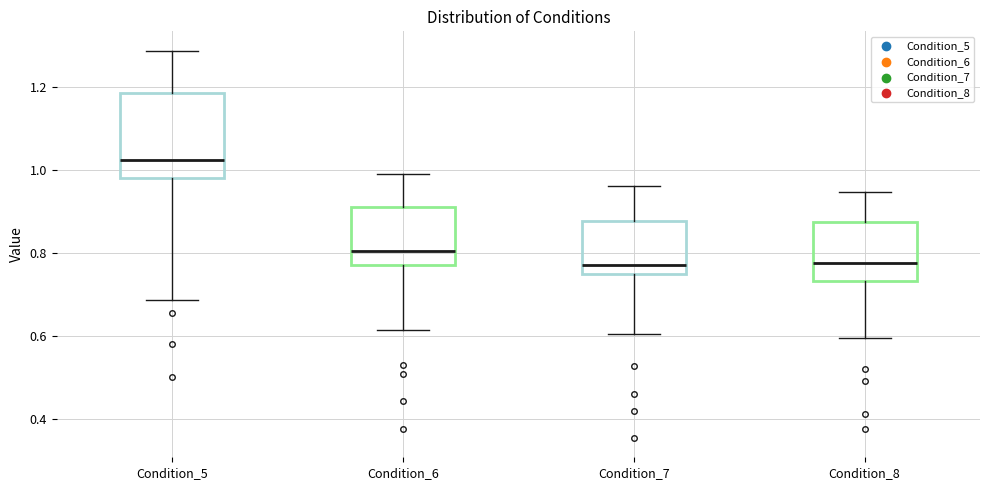

Reading left to right, read every box against the y-axis: the position of its median line, the range the box covers, and the ends of its whiskers. The values are not printed on the chart, so give them approximately, as read against the axis.

Condition_5: median 1.02, box 0.98 to 1.18, whiskers 0.68 to 1.28
Condition_6: median 0.80, box 0.78 to 0.92, whiskers 0.62 to 1.00
Condition_7: median 0.78, box 0.74 to 0.88, whiskers 0.60 to 0.96
Condition_8: median 0.78, box 0.74 to 0.88, whiskers 0.60 to 0.94